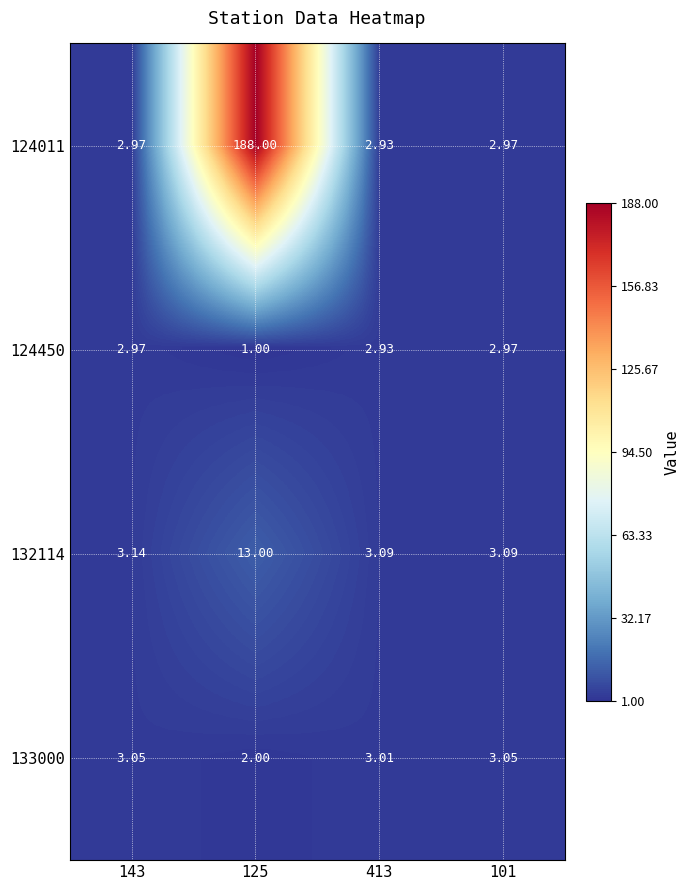

How many series are shown in this chart?

4